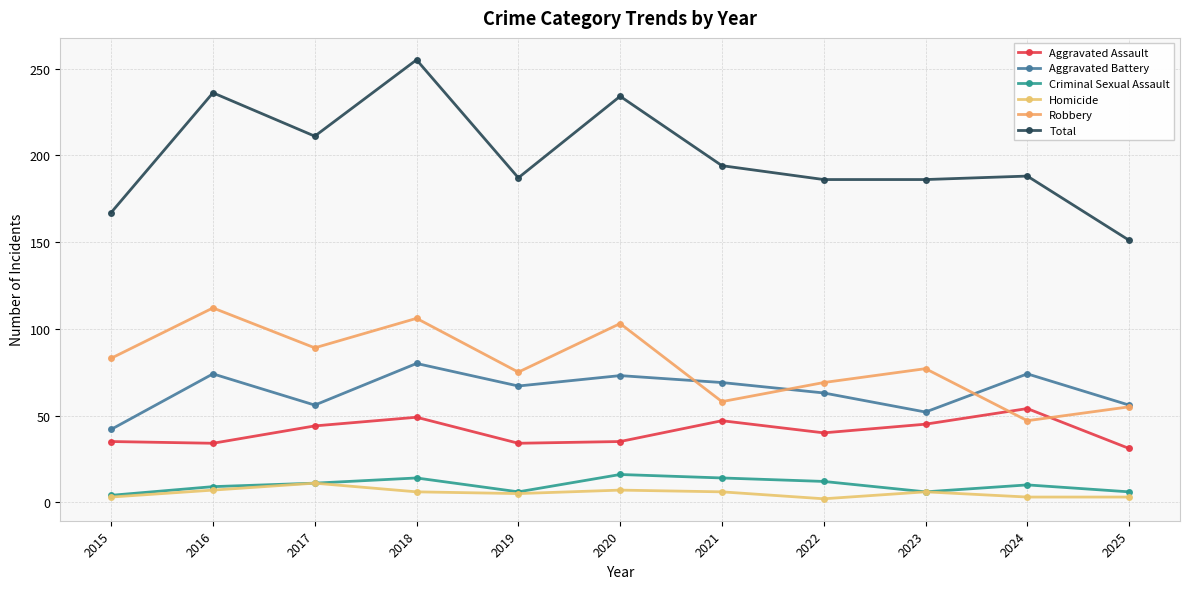

Does the chart have visible grid lines?

Yes